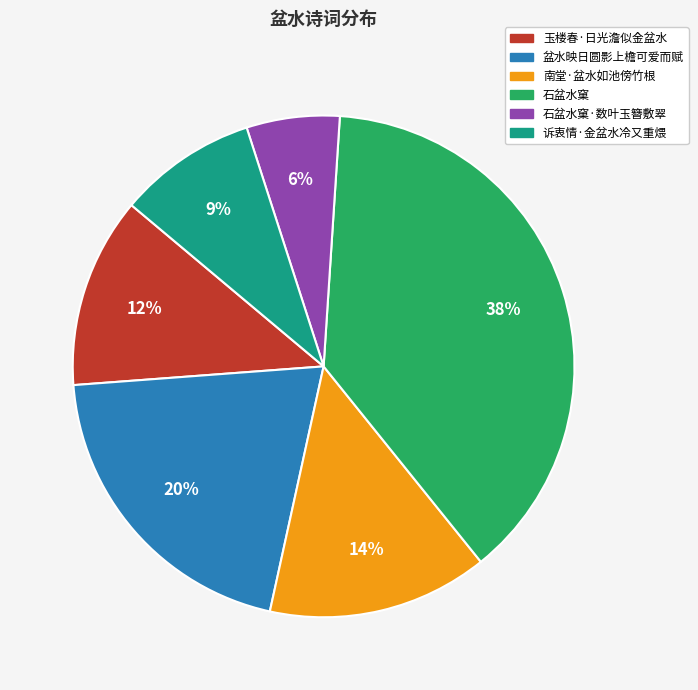

How many slices are in this pie chart?

6